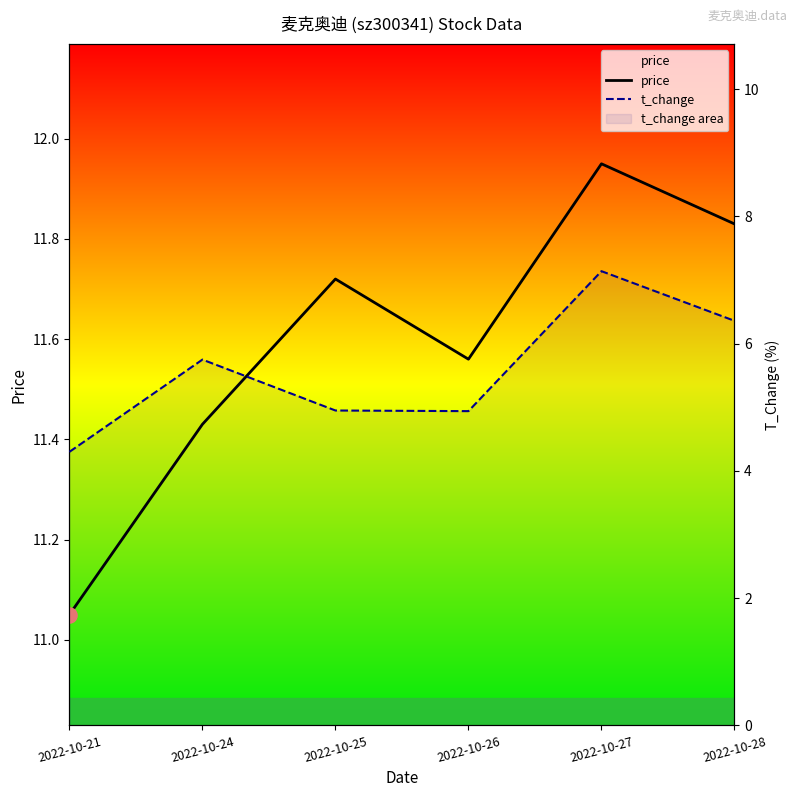

What is the total value across all series at 2022-10-26?

16.5